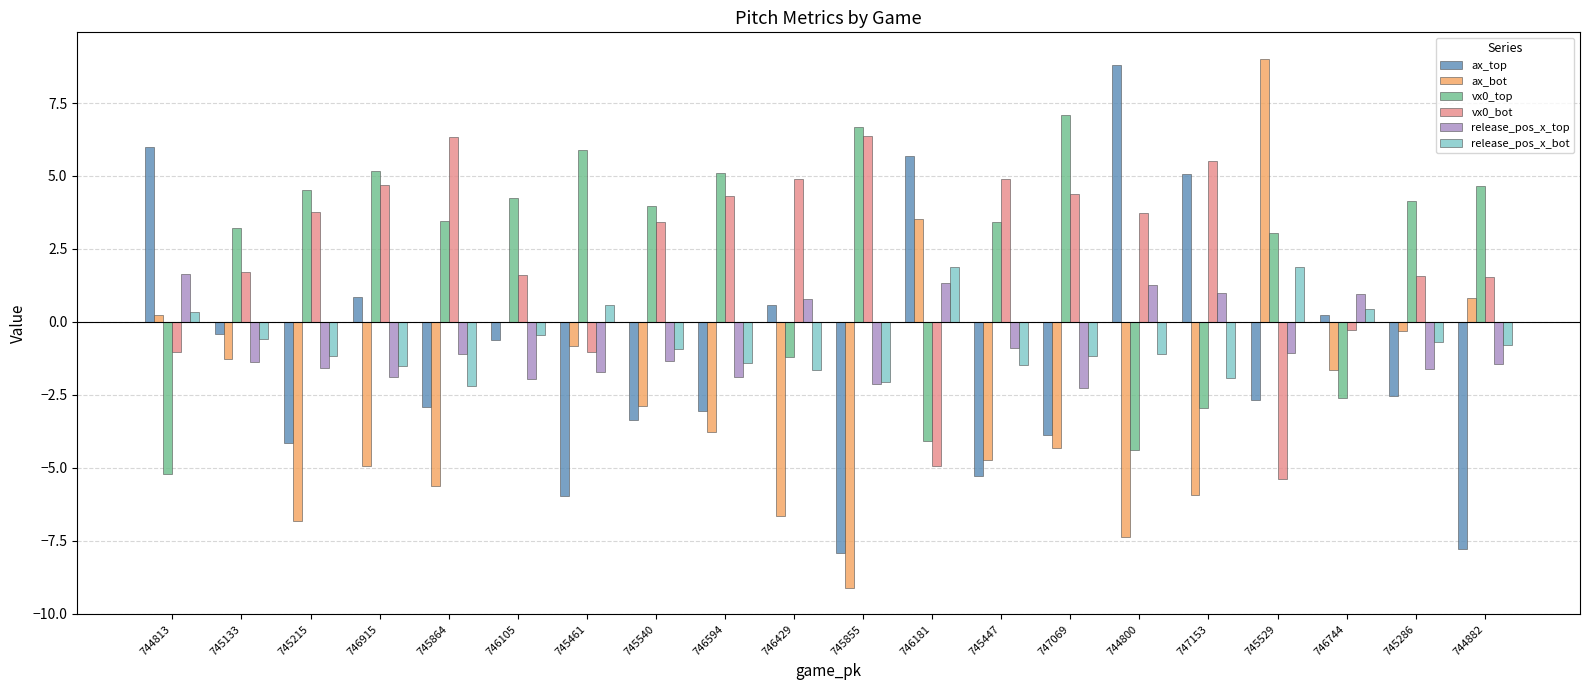

Are the bars horizontal?

No